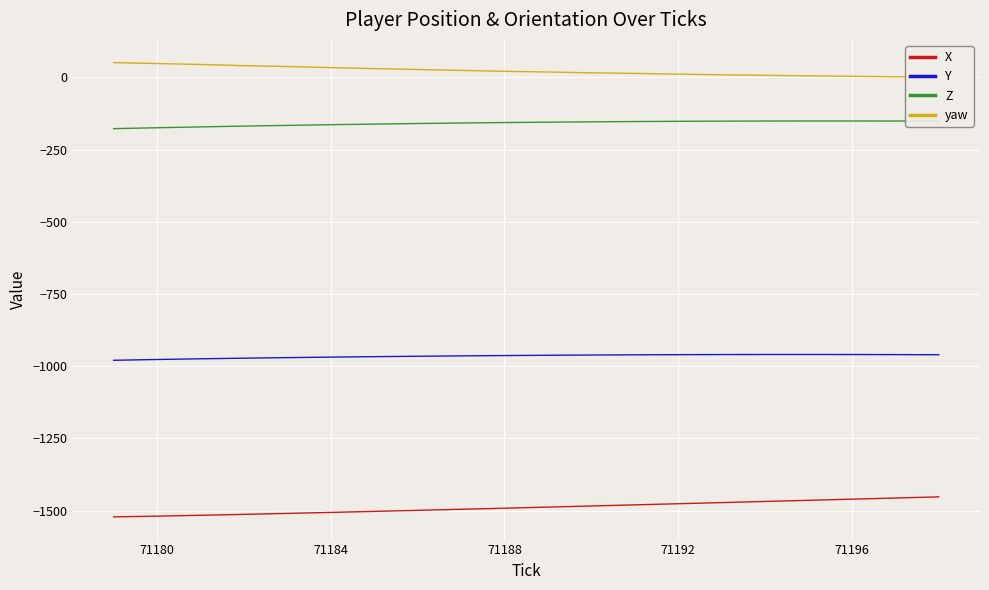

What is the minimum value for Y?

-979.5